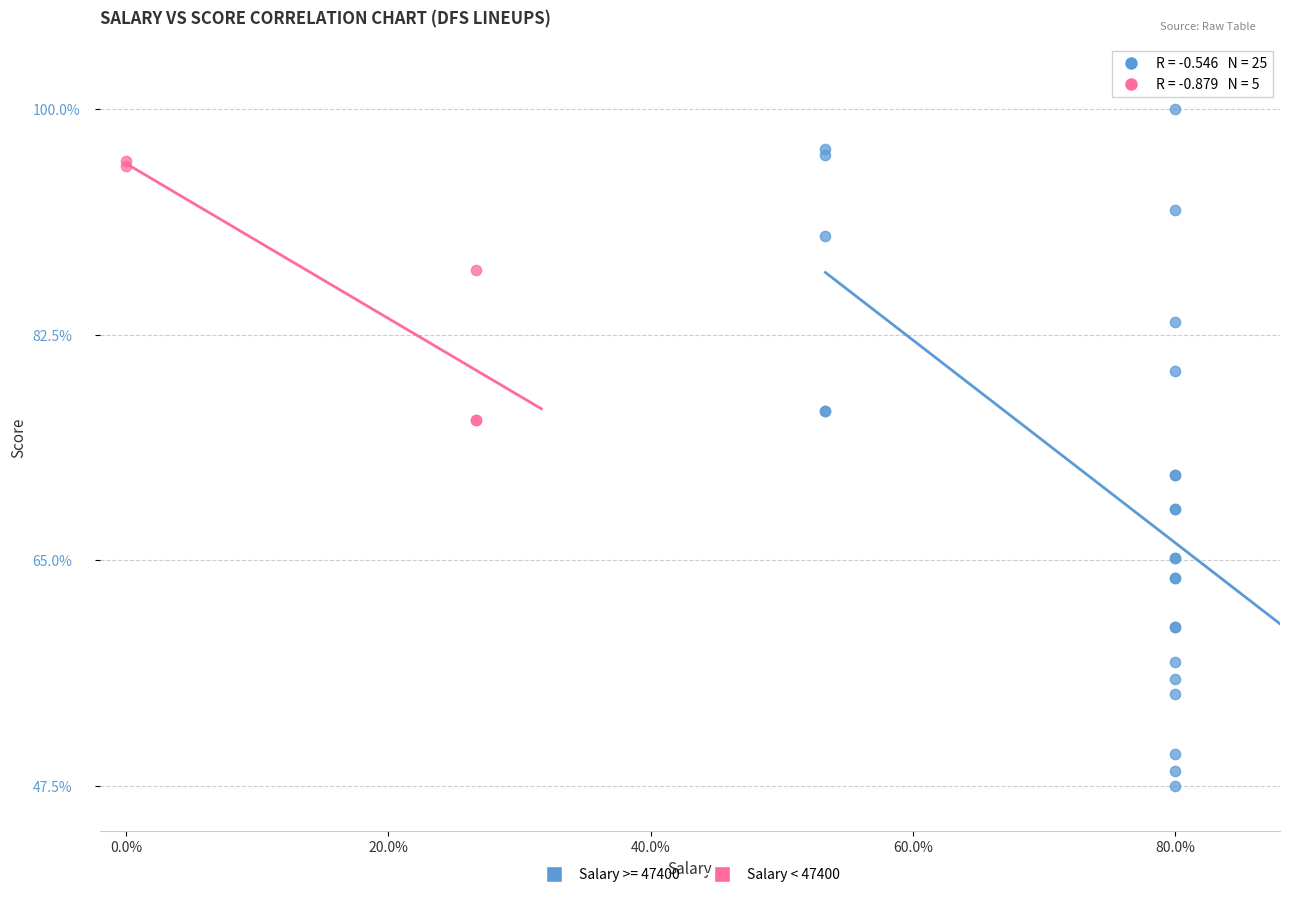

Which series has the largest Y range (max minus min)?

Salary >= 47400